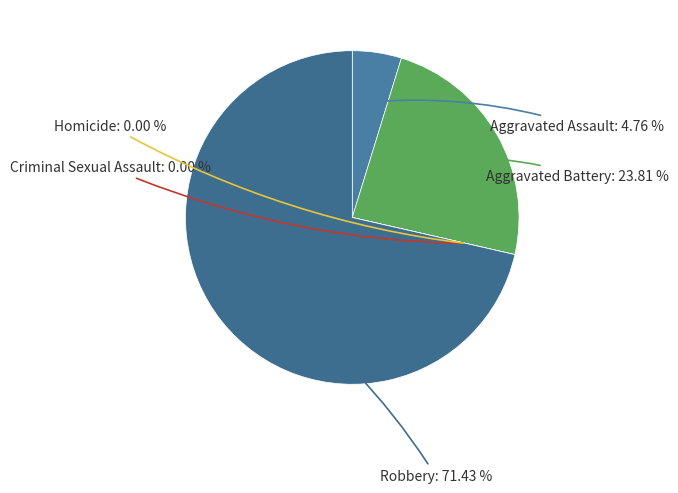

Count the number of slices in the pie.

5